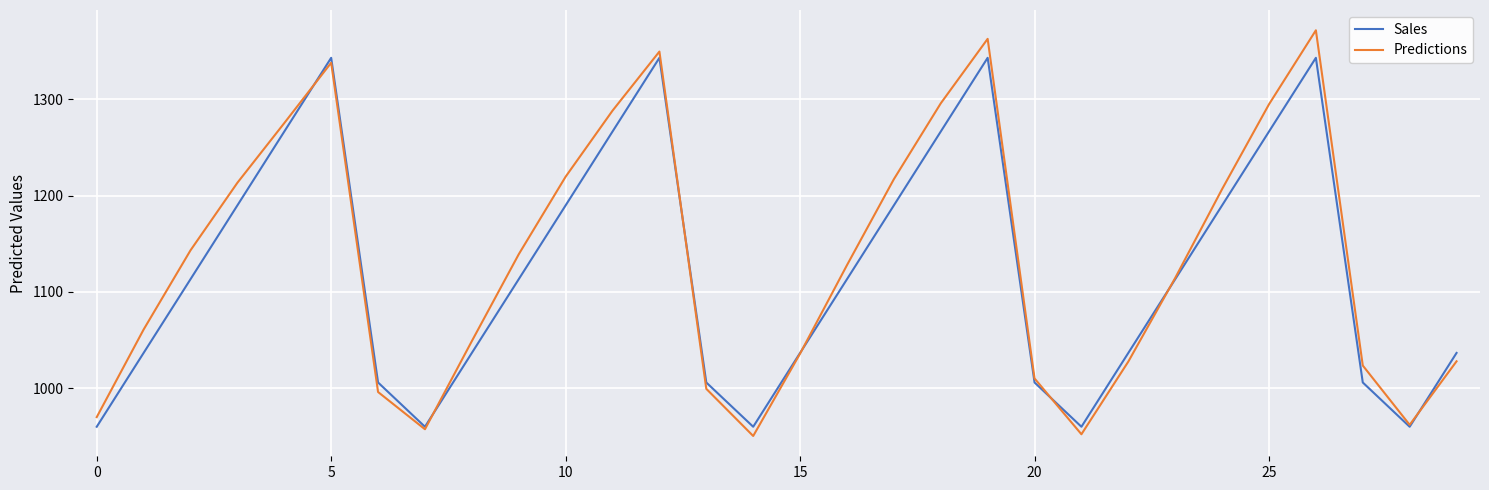

What is the smallest value displayed?

950.4